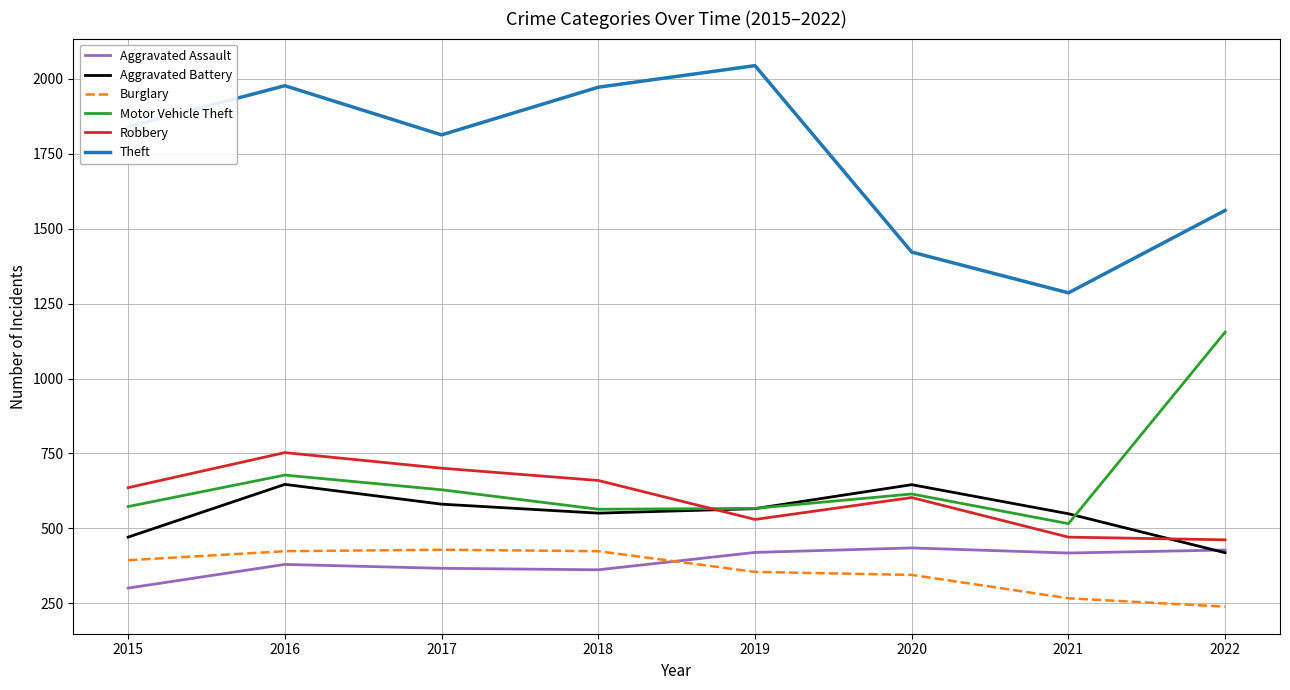

What is the maximum value shown in the chart?

2044